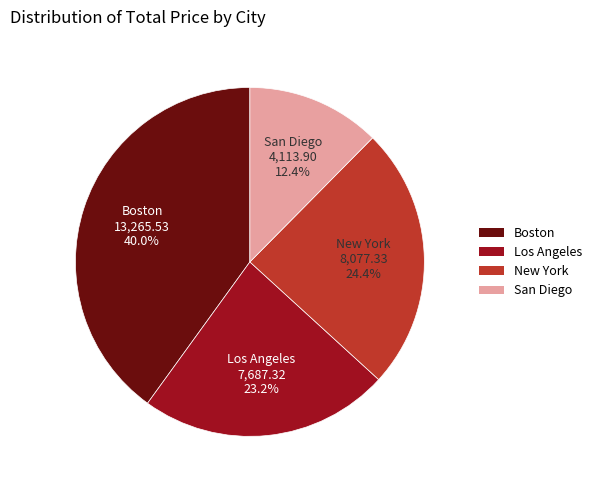

To the nearest percent, what percentage of the pie is San Diego?

12%